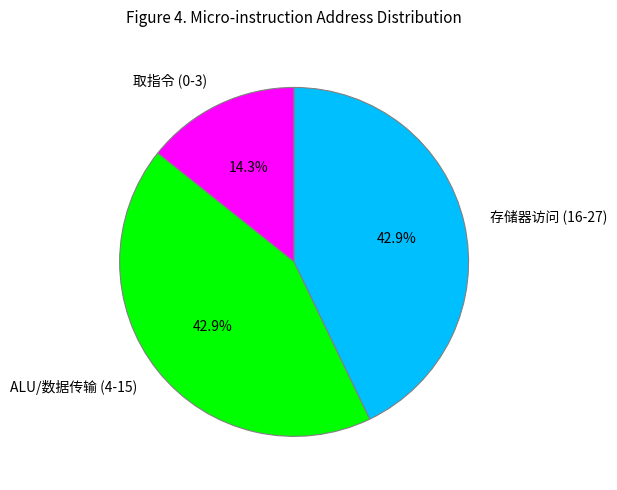

Between 取指令 (0-3) and ALU/数据传输 (4-15), which is larger?

ALU/数据传输 (4-15)